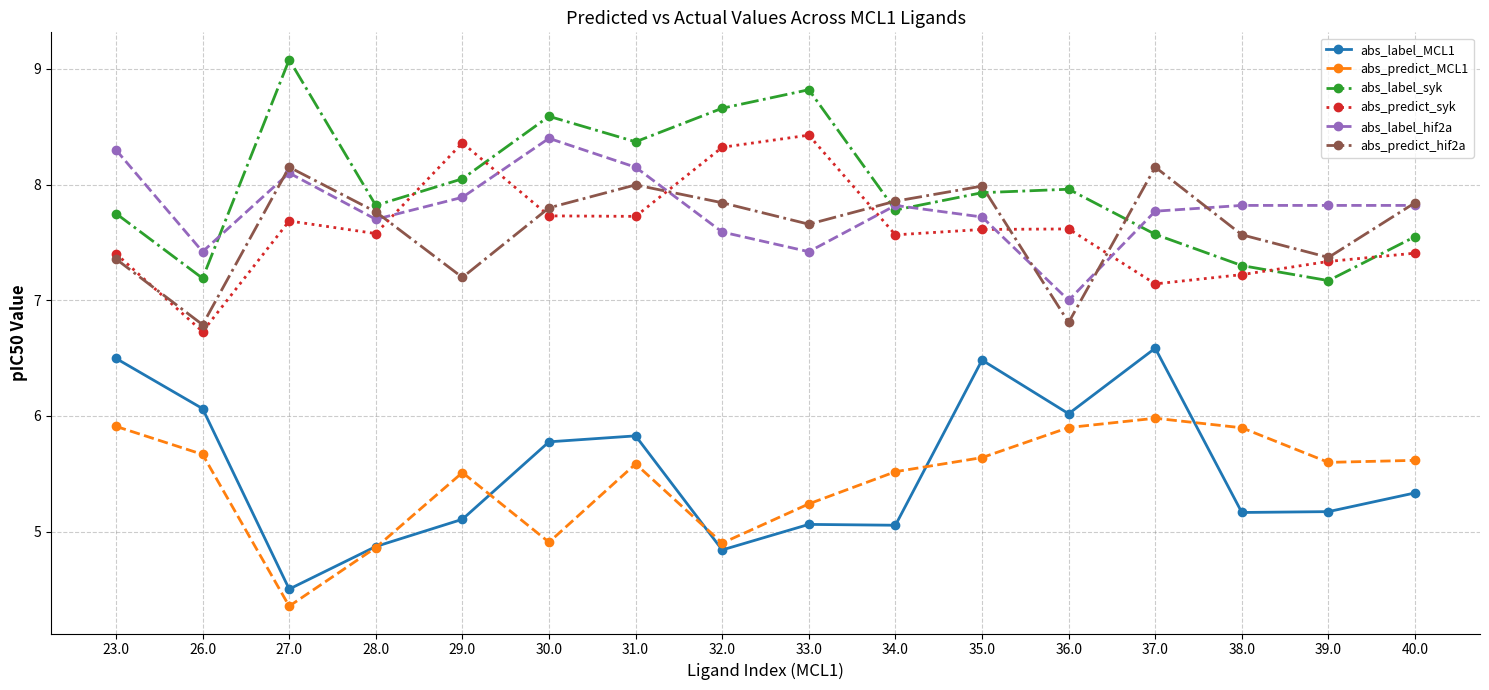

After their last crossing, which series has the higher values: abs_label_syk or abs_predict_hif2a?

abs_predict_hif2a